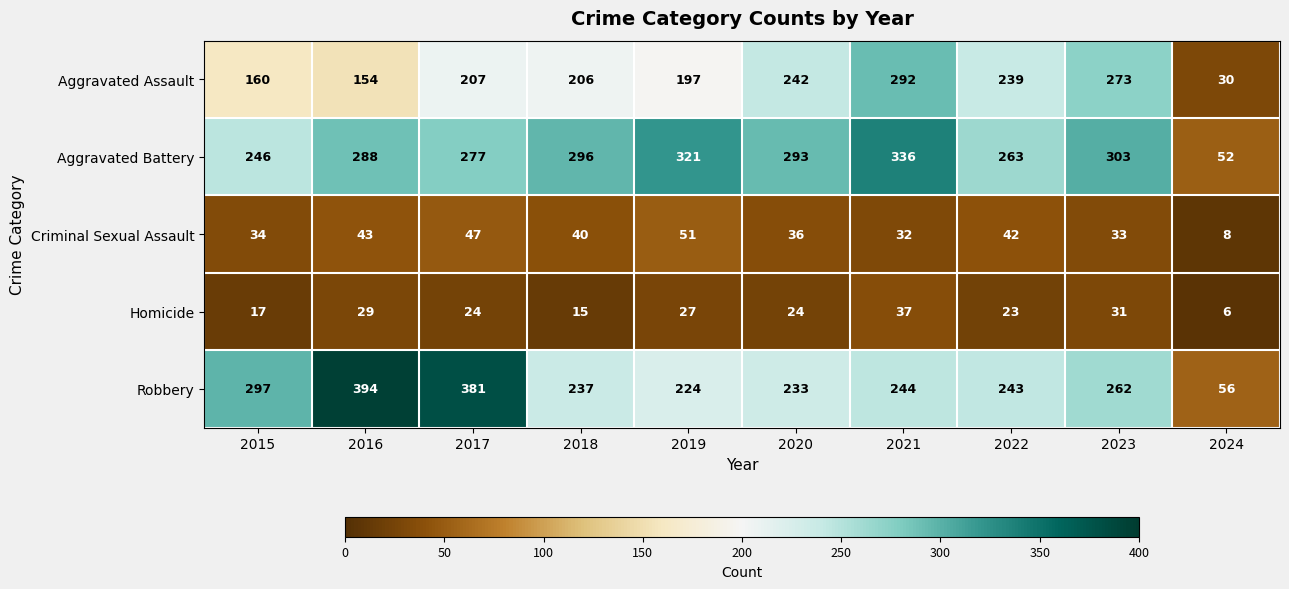

What is the greatest value displayed?

394